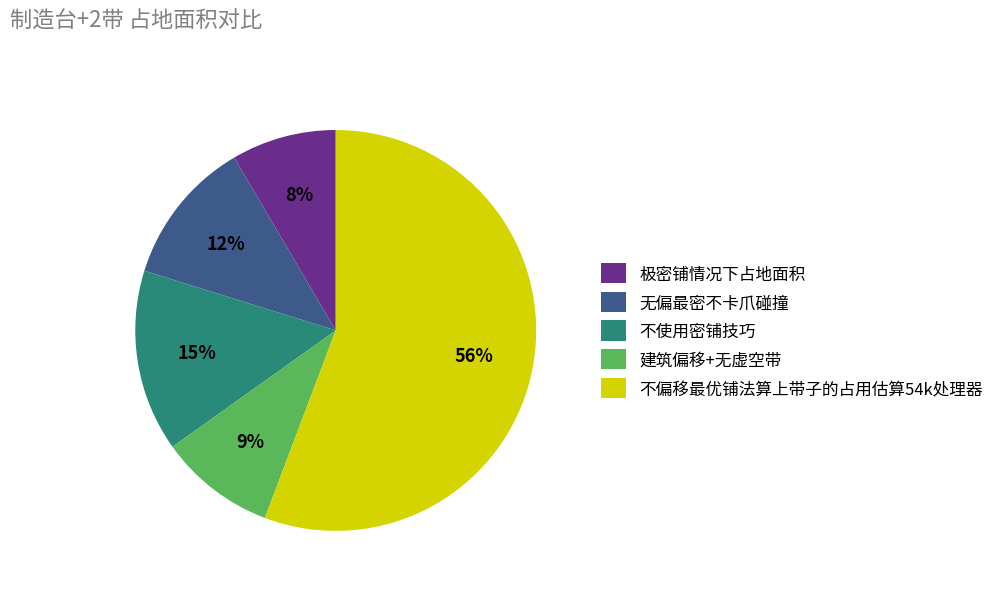

To the nearest percent, what is the average slice percentage?

20%